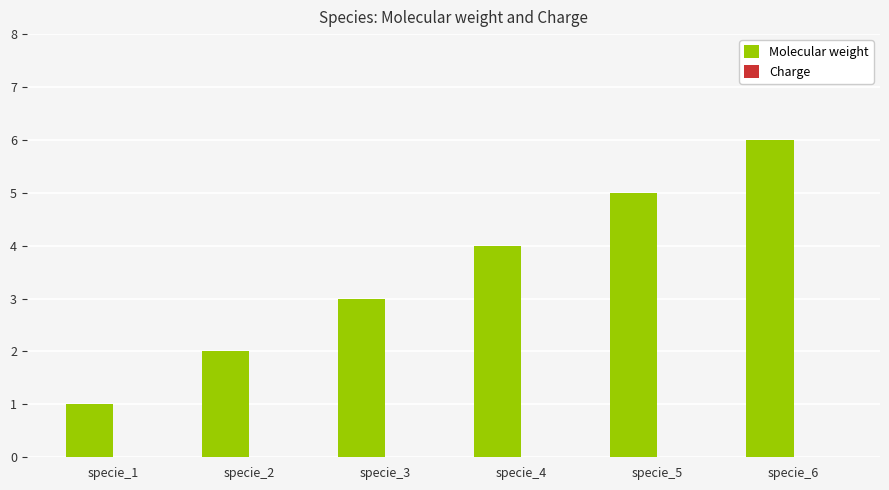

The chart shows a value of 3 at specie_3. True or false?

True